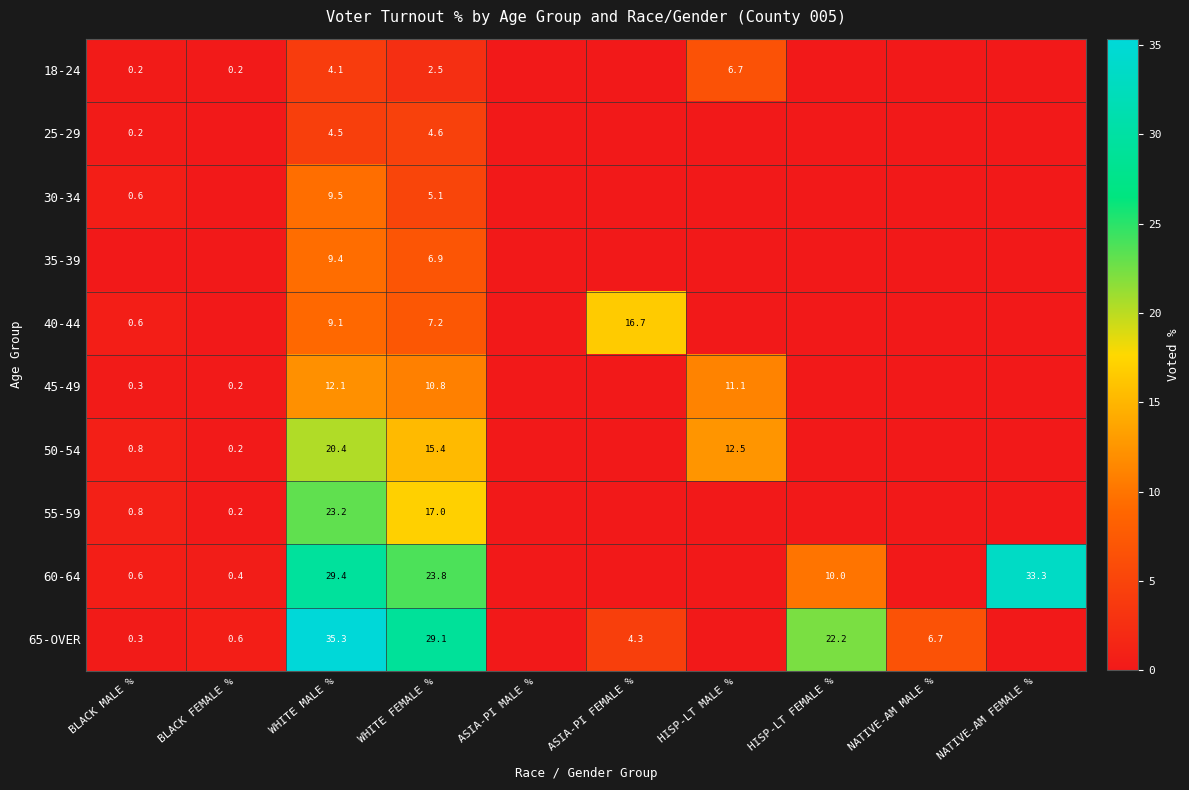

Is the value of 45-49 at WHITE MALE % greater than the value of 60-64 at BLACK FEMALE %?

Yes